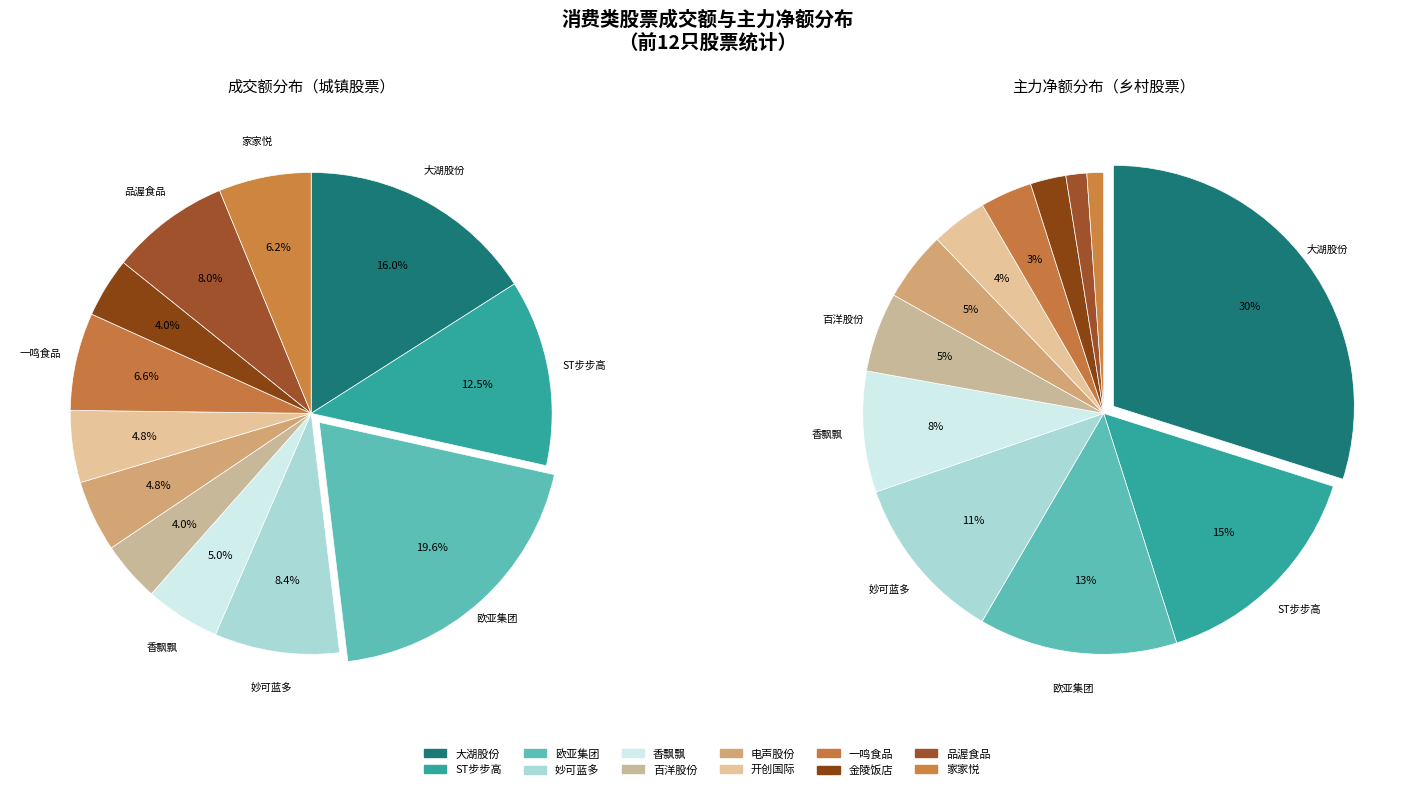

Is it true that 百洋股份 is 4% of the pie?

True